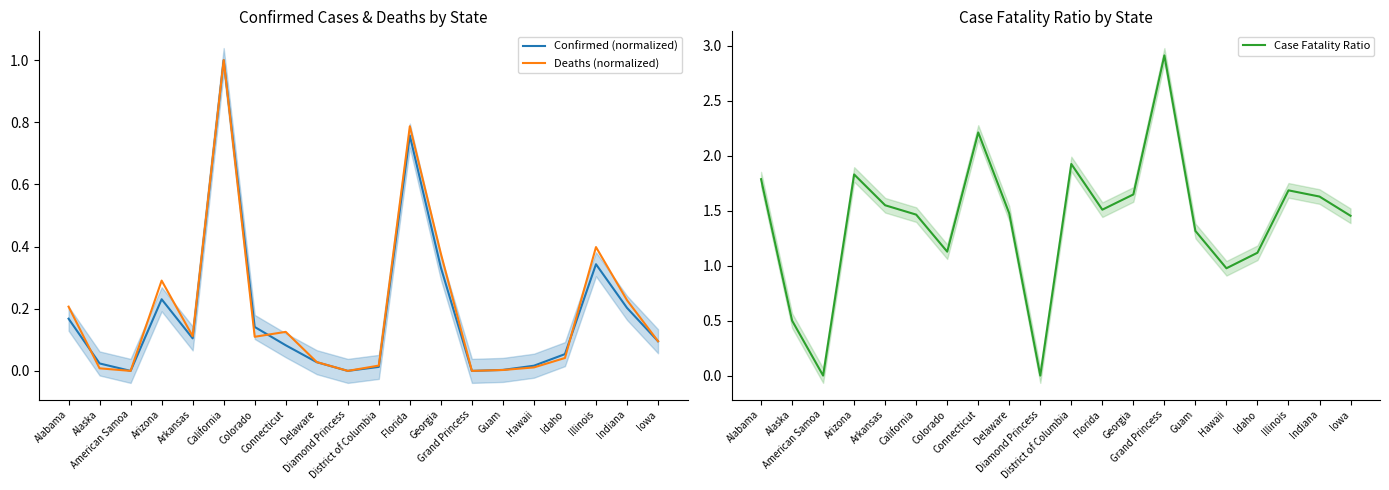

Where is Case Fatality Ratio nearest to the value 1?

Hawaii